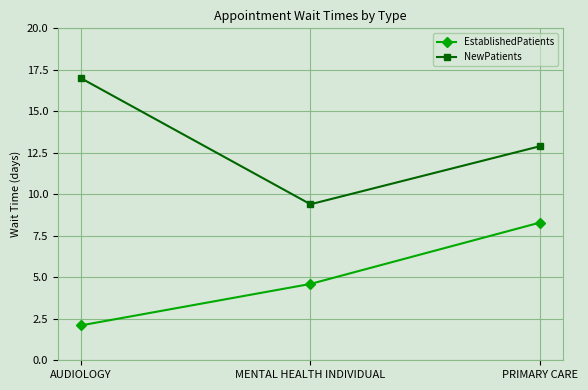

Is the value of EstablishedPatients at PRIMARY CARE greater than the value of NewPatients at MENTAL HEALTH INDIVIDUAL?

No